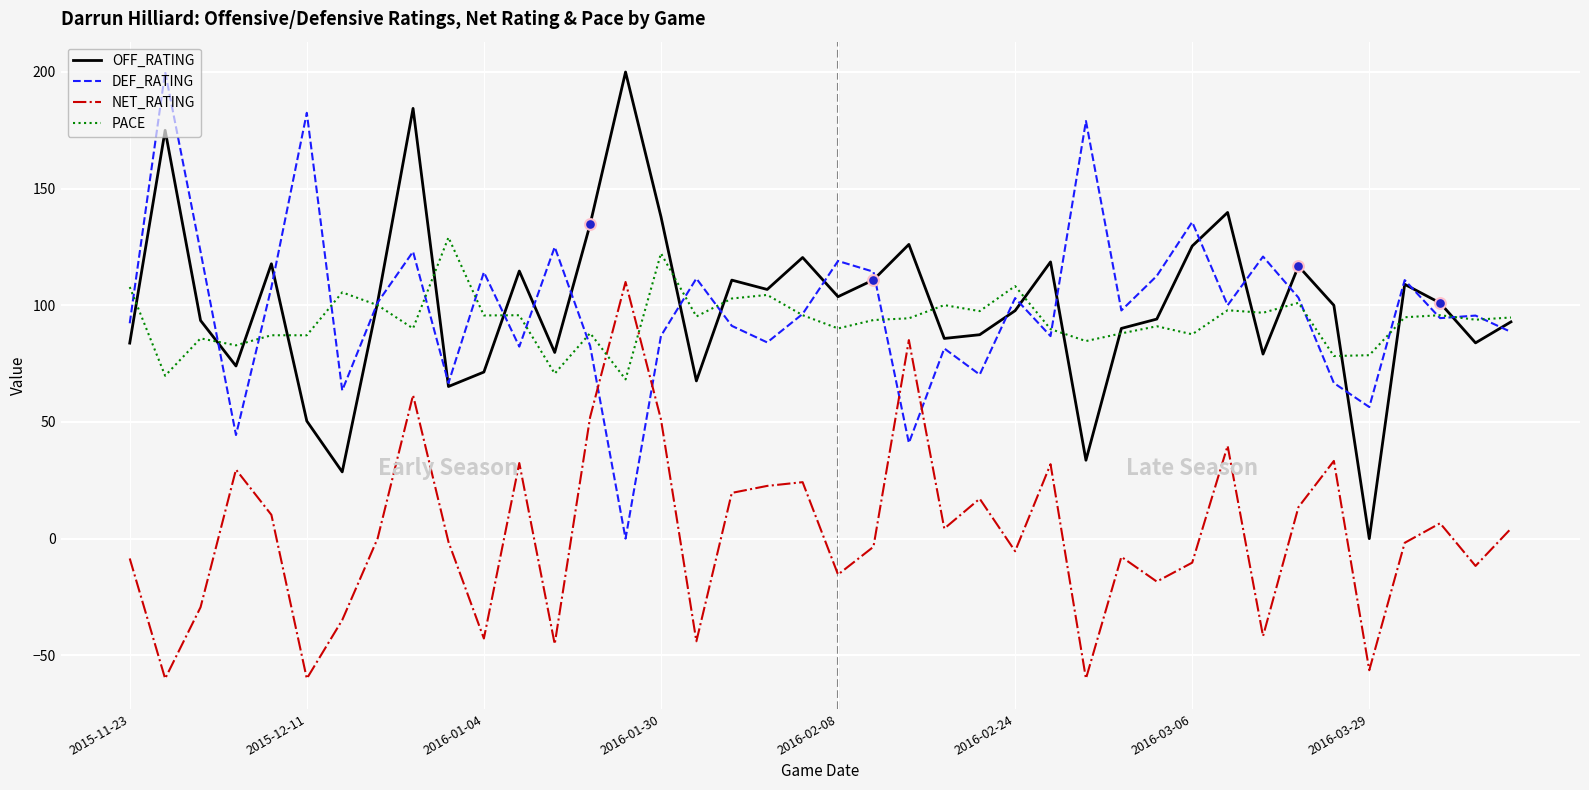

True or false: NET_RATING and OFF_RATING cross at least once.

False